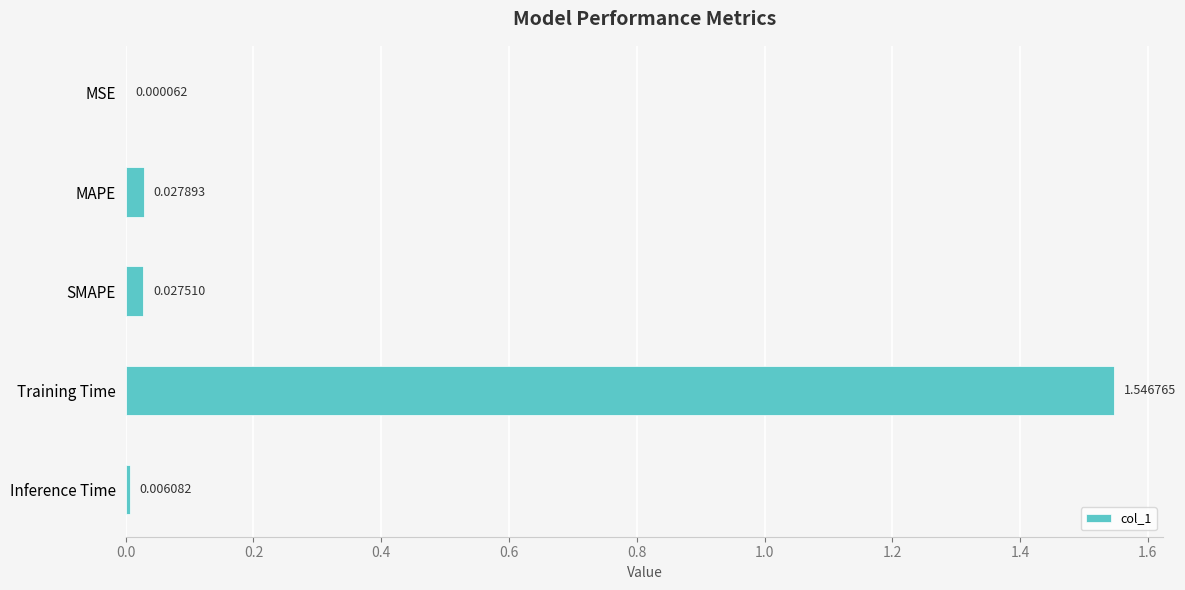

What is the sum of the values at Training Time and Inference Time?

1.6